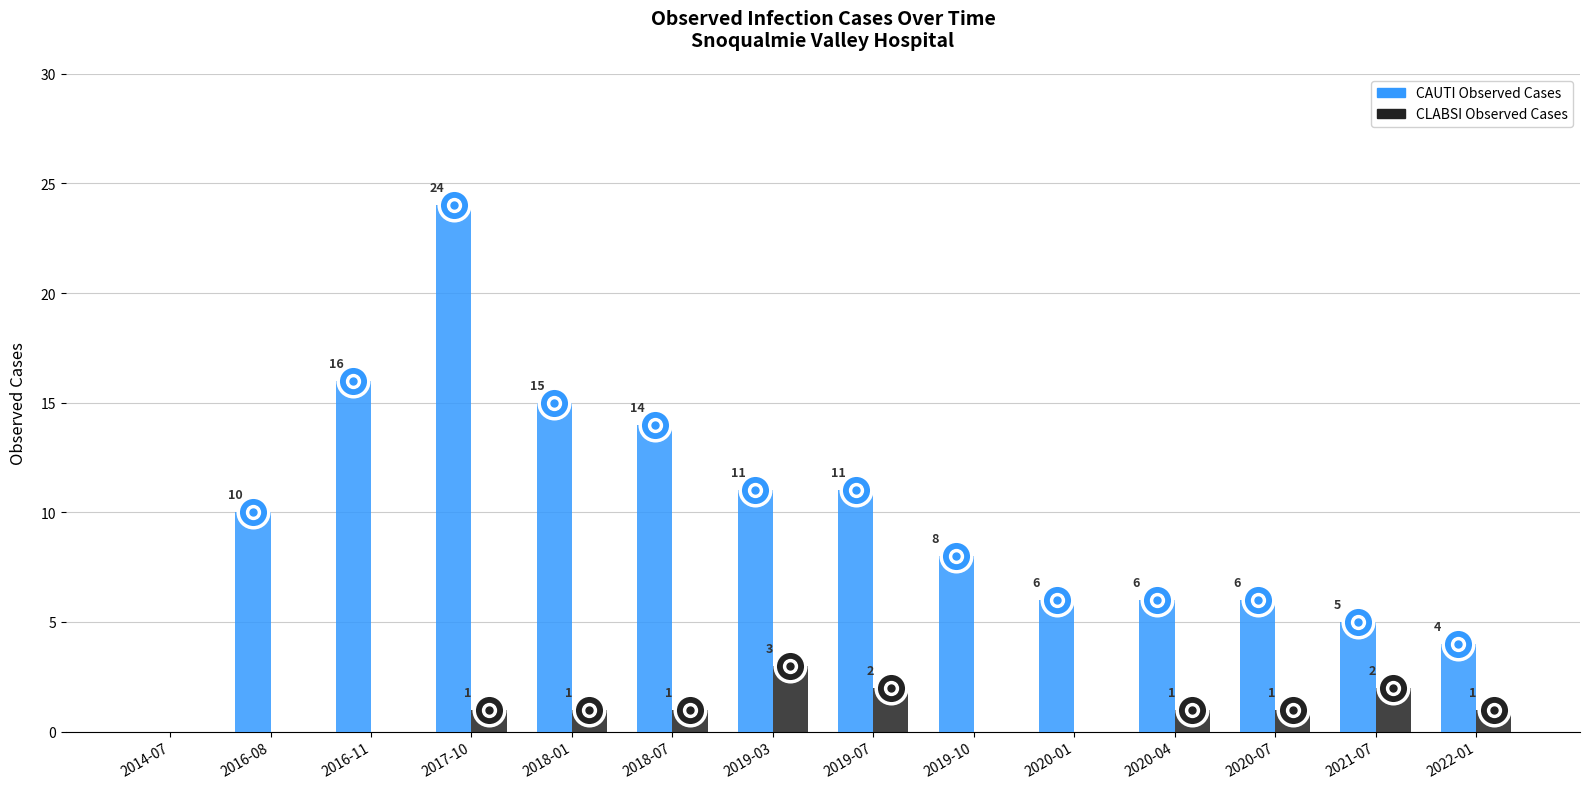

Reading left to right, what are all the values shown in this chart?

CAUTI Observed Cases: 2014-07=0	2016-08=10	2016-11=16	2017-10=24	2018-01=15	2018-07=14	2019-03=11	2019-07=11	2019-10=8	2020-01=6	2020-04=6	2020-07=6	2021-07=5	2022-01=4
CLABSI Observed Cases: 2014-07=0	2016-08=0	2016-11=0	2017-10=1	2018-01=1	2018-07=1	2019-03=3	2019-07=2	2019-10=0	2020-01=0	2020-04=1	2020-07=1	2021-07=2	2022-01=1